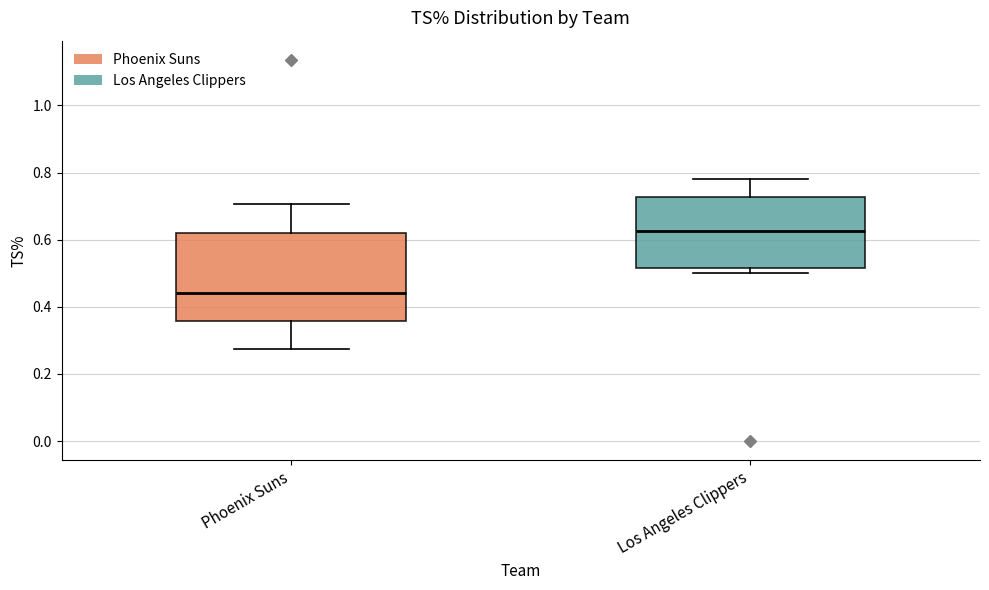

Where is the lower edge of the box for Los Angeles Clippers on the y-axis? The values are not printed on the chart, so give them approximately, as read against the axis.

0.52